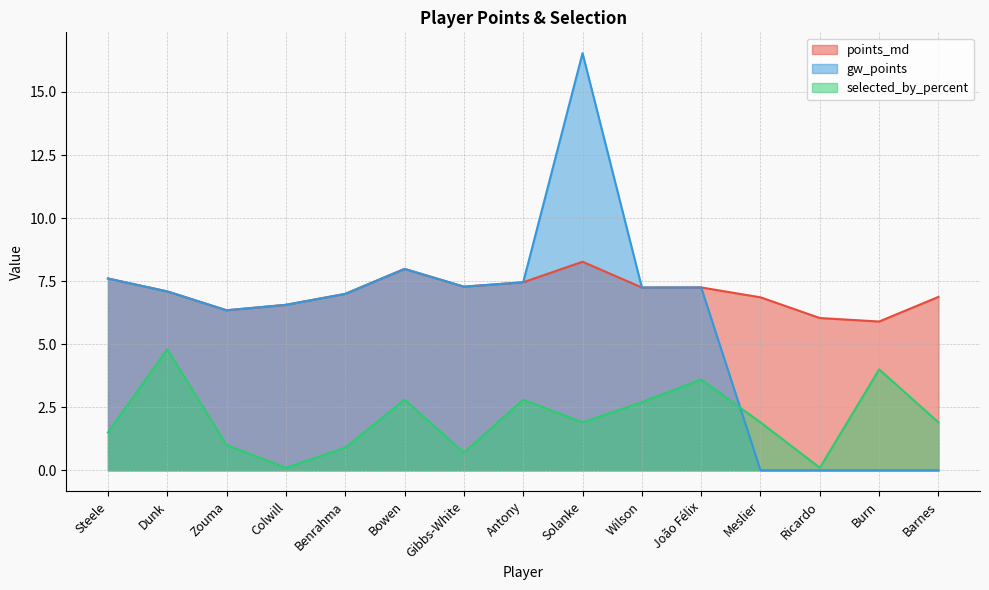

What is the difference between the highest and lowest values at Zouma?

5.3